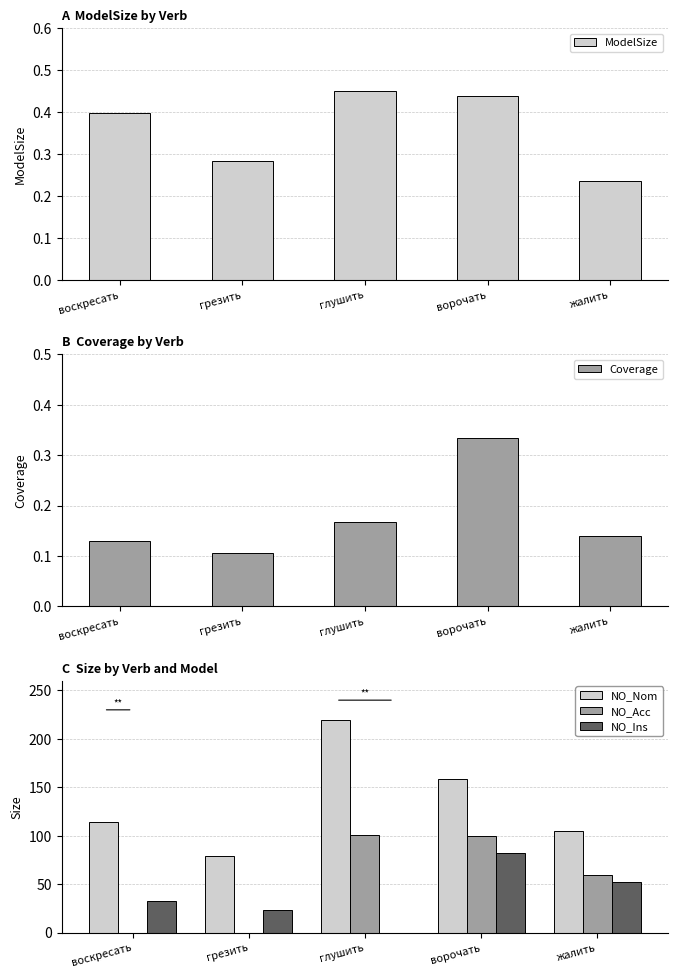

At which category is the sum across all series the highest?

ворочать